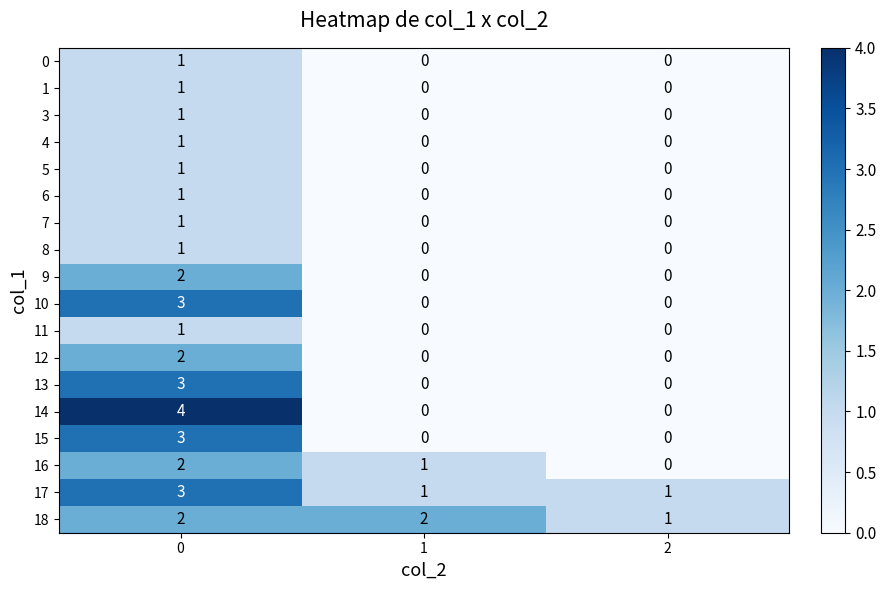

What is the maximum value shown in the chart?

4